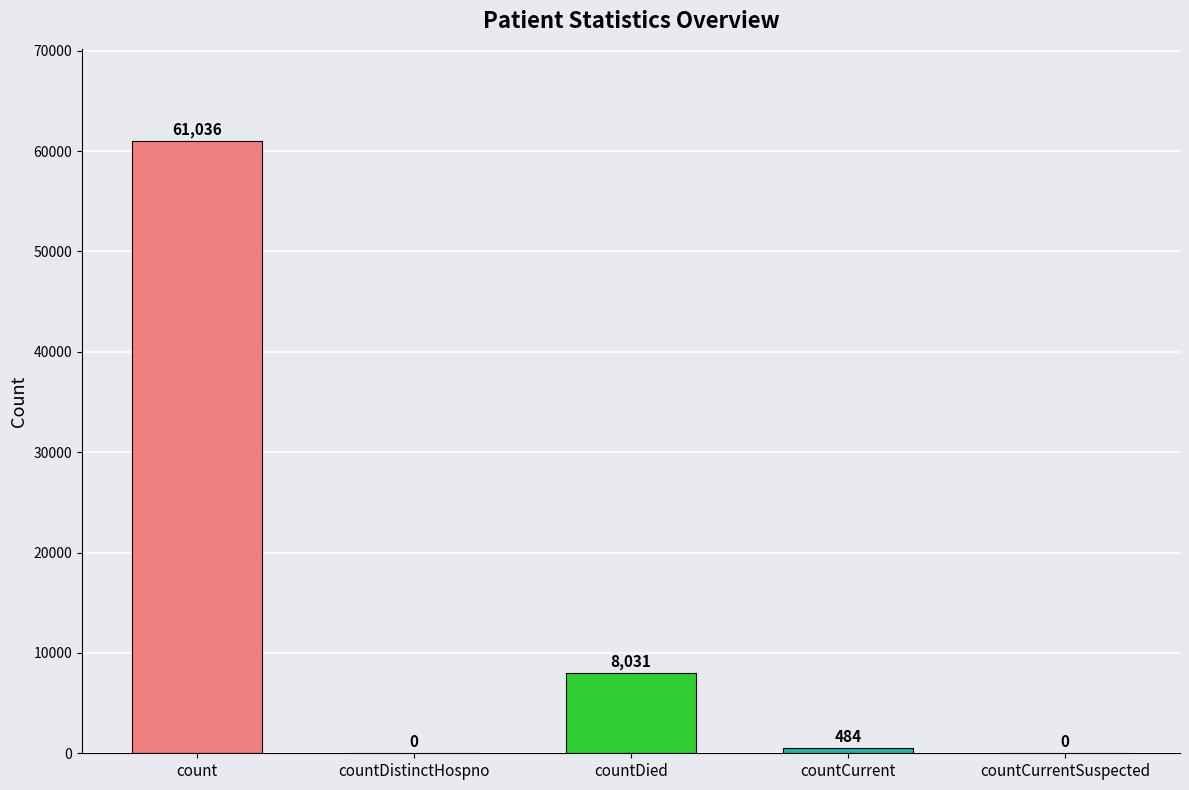

Which label corresponds to the largest value in the chart?

count